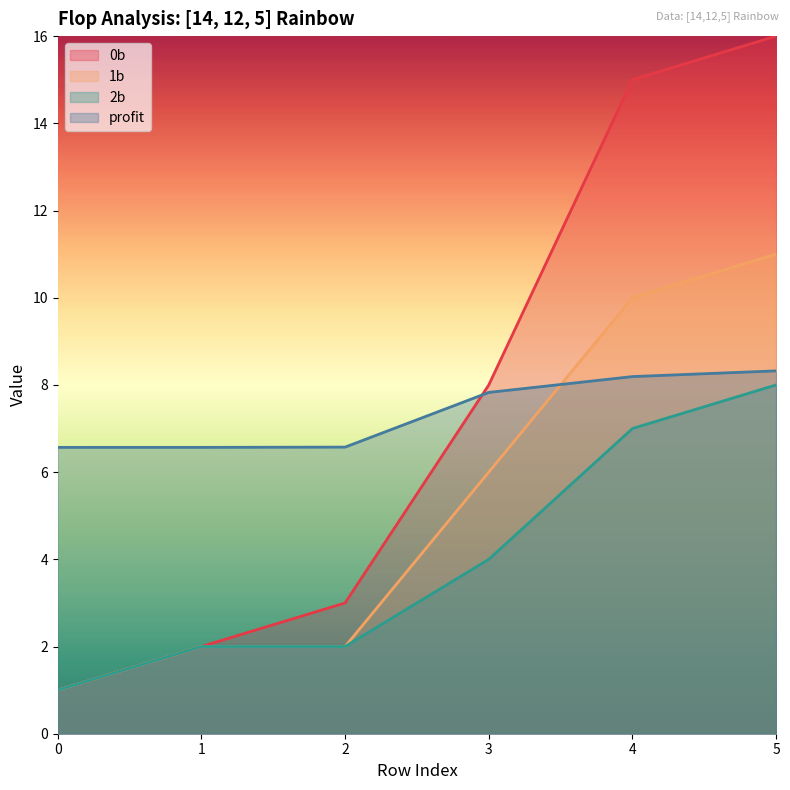

Is it true that 2b equals 8.0 at 5?

True